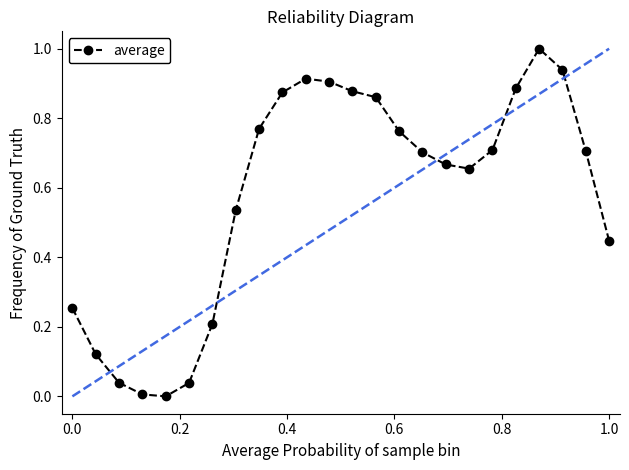

What is the average value?

0.6